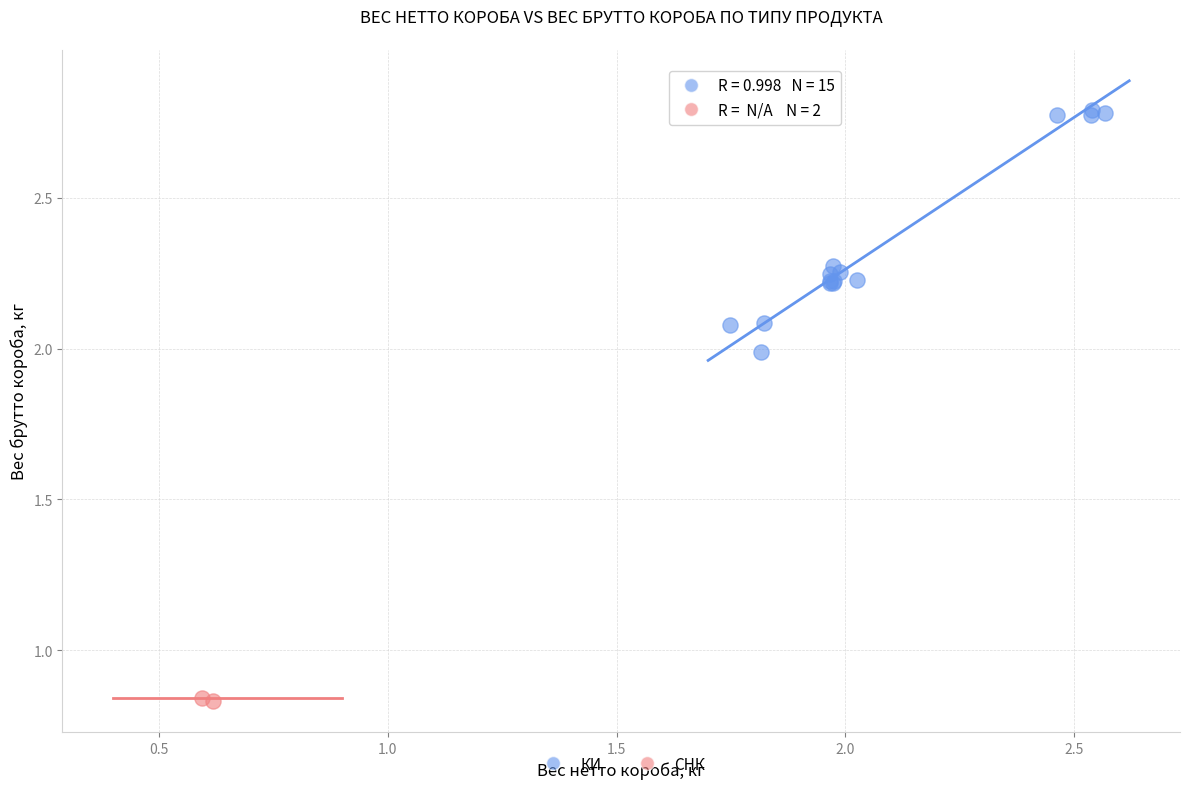

Which series contains the lowest Y value?

СНК